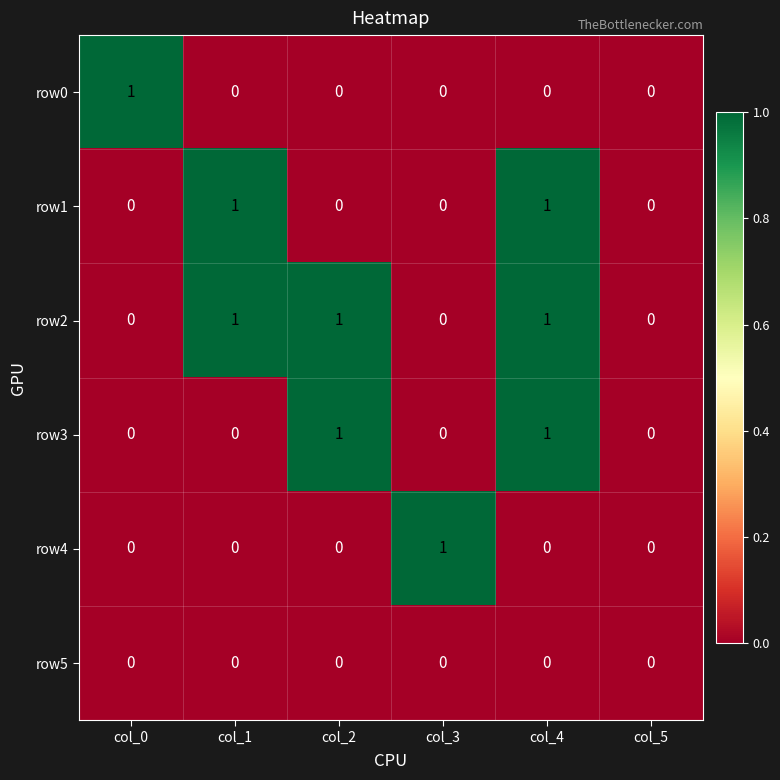

How many row1 values are between 0 and 1?

6